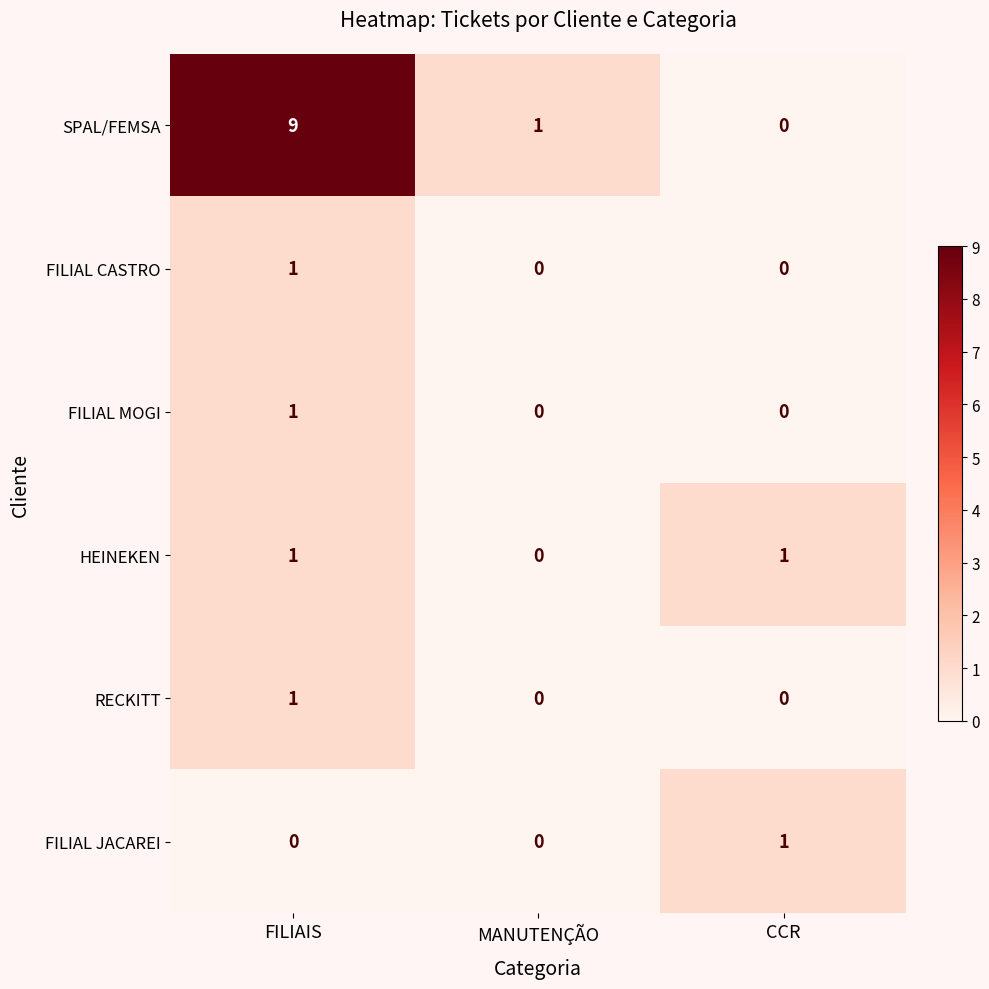

The value of FILIAL JACAREI at MANUTENÇÃO is 0. True or false?

True